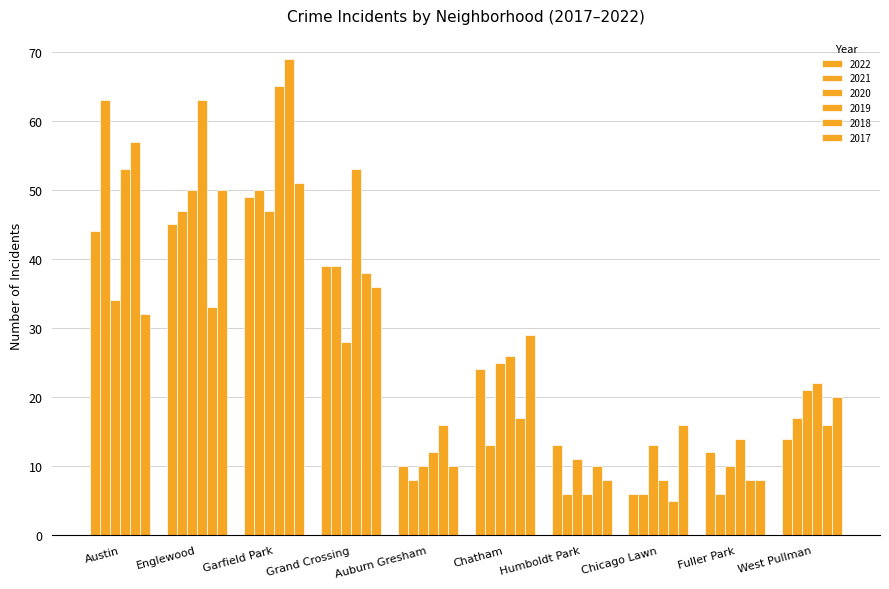

Reading left to right, transcribe all the data shown in this chart.

2022: Austin=44	Englewood=45	Garfield Park=49	Grand Crossing=39	Auburn Gresham=10	Chatham=24	Humboldt Park=13	Chicago Lawn=6	Fuller Park=12	West Pullman=14
2021: Austin=63	Englewood=47	Garfield Park=50	Grand Crossing=39	Auburn Gresham=8	Chatham=13	Humboldt Park=6	Chicago Lawn=6	Fuller Park=6	West Pullman=17
2020: Austin=34	Englewood=50	Garfield Park=47	Grand Crossing=28	Auburn Gresham=10	Chatham=25	Humboldt Park=11	Chicago Lawn=13	Fuller Park=10	West Pullman=21
2019: Austin=53	Englewood=63	Garfield Park=65	Grand Crossing=53	Auburn Gresham=12	Chatham=26	Humboldt Park=6	Chicago Lawn=8	Fuller Park=14	West Pullman=22
2018: Austin=57	Englewood=33	Garfield Park=69	Grand Crossing=38	Auburn Gresham=16	Chatham=17	Humboldt Park=10	Chicago Lawn=5	Fuller Park=8	West Pullman=16
2017: Austin=32	Englewood=50	Garfield Park=51	Grand Crossing=36	Auburn Gresham=10	Chatham=29	Humboldt Park=8	Chicago Lawn=16	Fuller Park=8	West Pullman=20